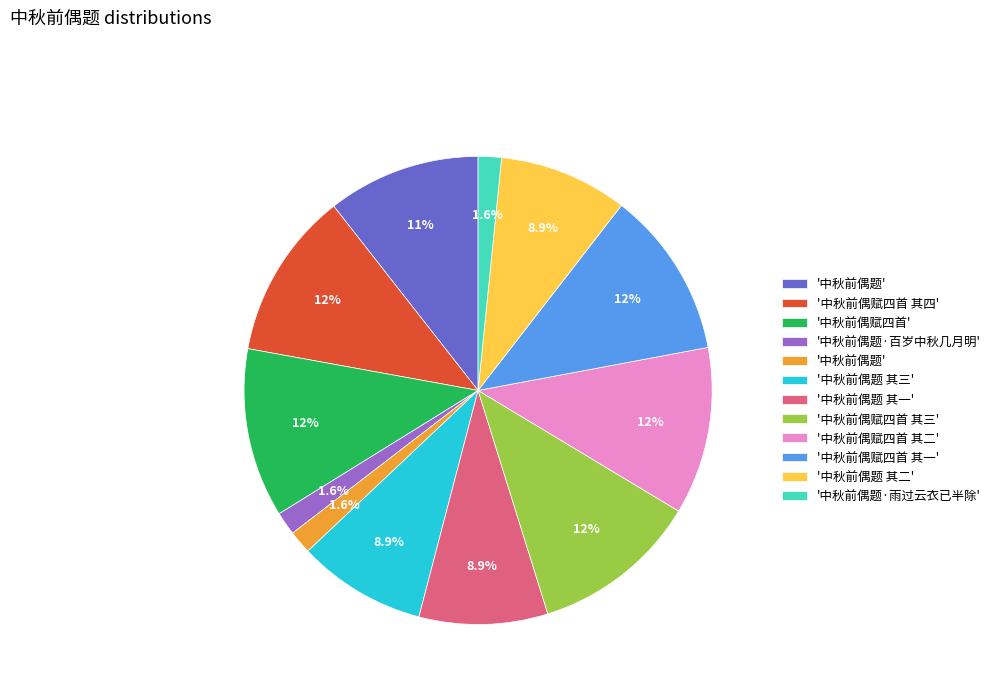

Is there any slice that represents more than half of the pie?

No